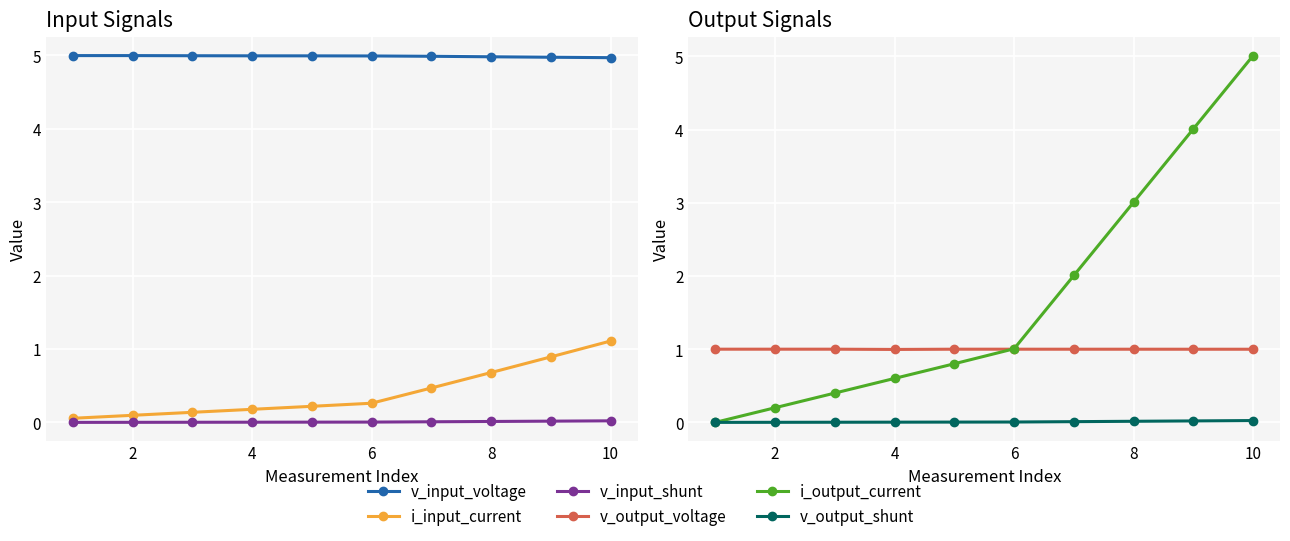

How many times do v_output_voltage and i_output_current cross each other?

1